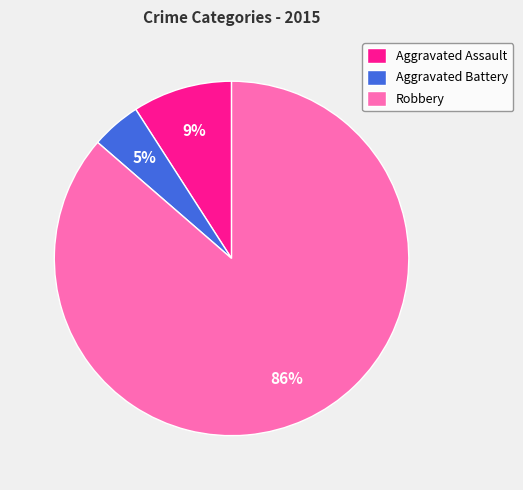

Combined, do Aggravated Battery and Aggravated Assault account for over 50%?

No